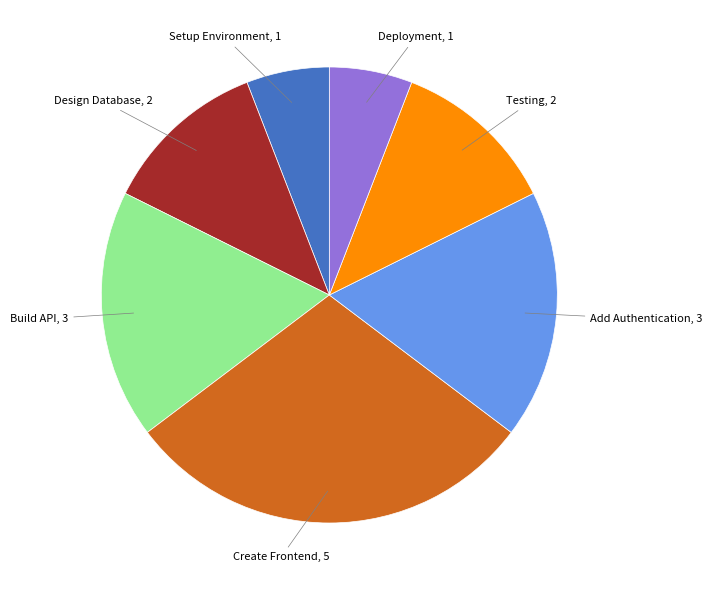

Does any single category account for the majority?

No